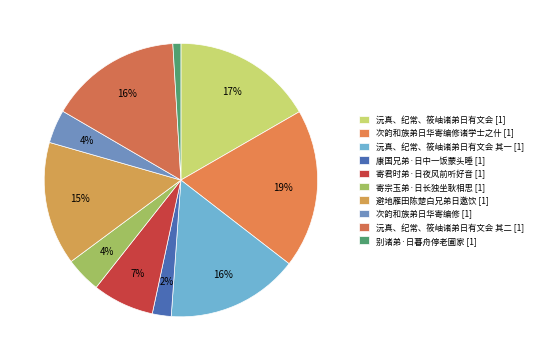

Is there any slice that represents more than half of the pie?

No